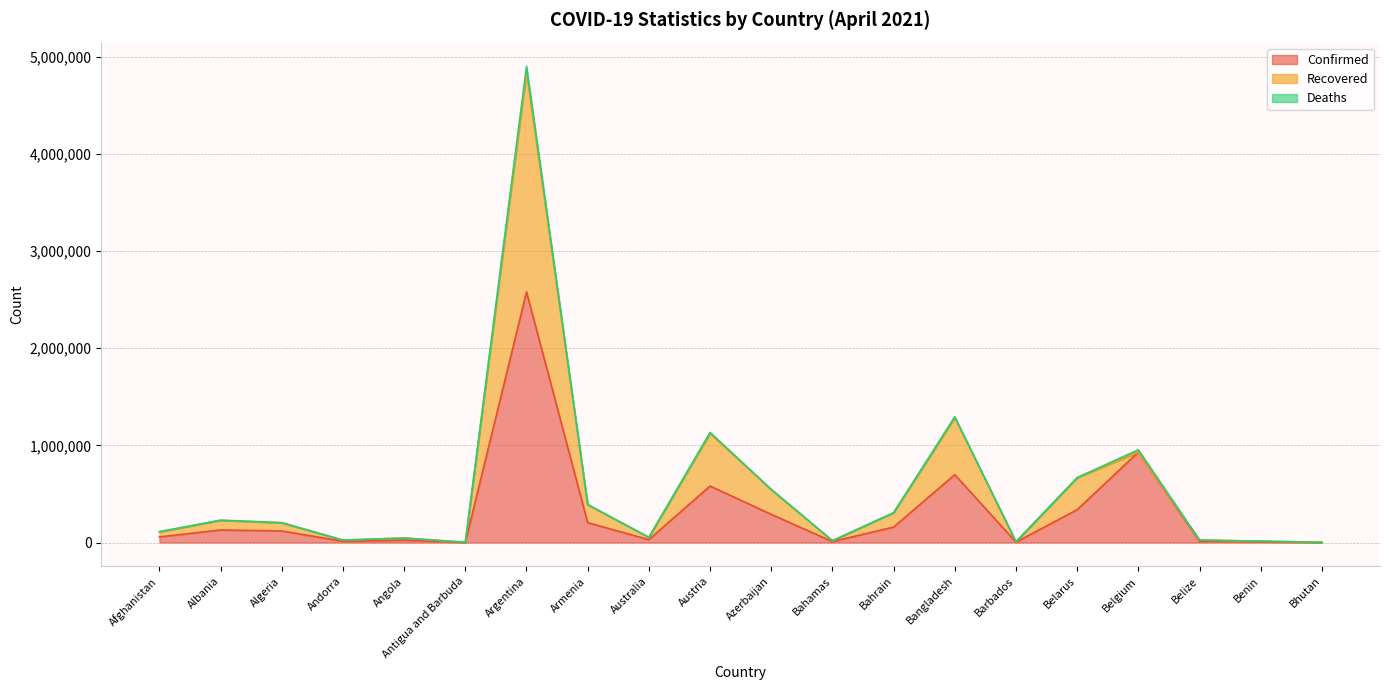

At which category is the sum across all series the highest?

Argentina